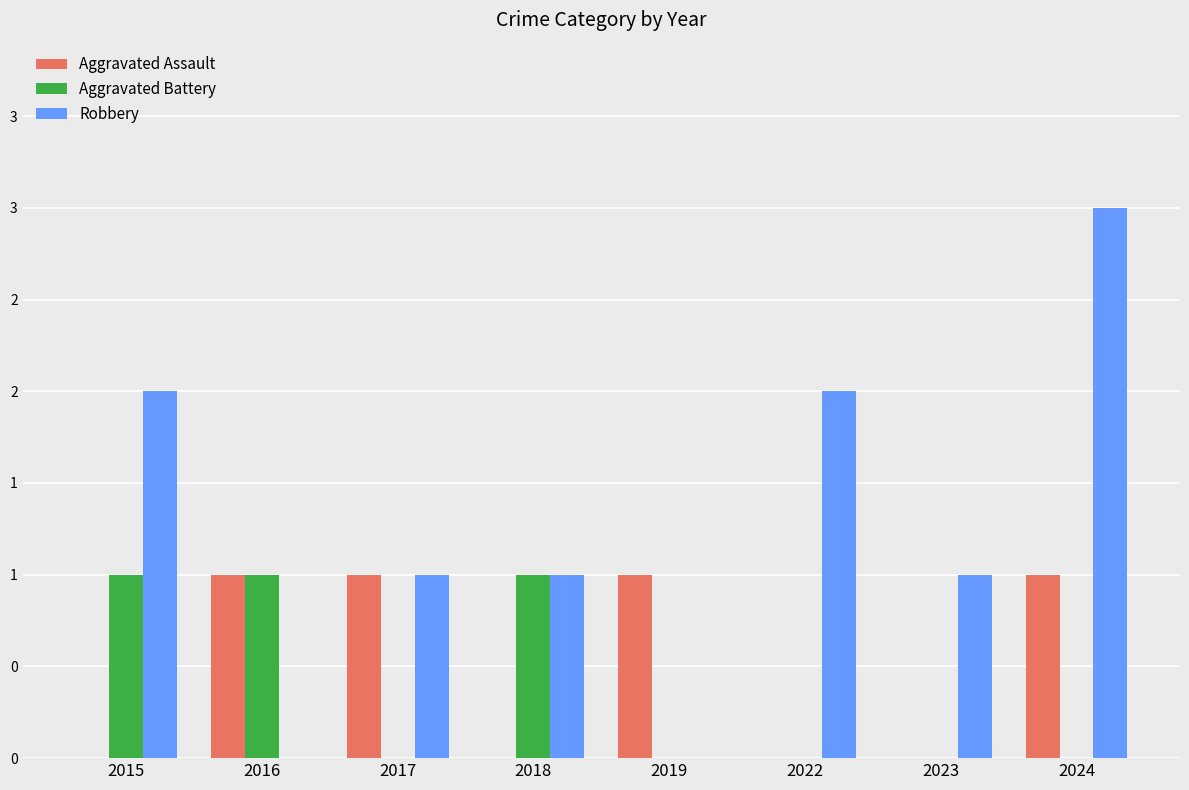

Reading right to left, list all the values displayed in this chart.

Aggravated Assault: 1	0	0	1	0	1	1	0
Aggravated Battery: 0	0	0	0	1	0	1	1
Robbery: 3	1	2	0	1	1	0	2